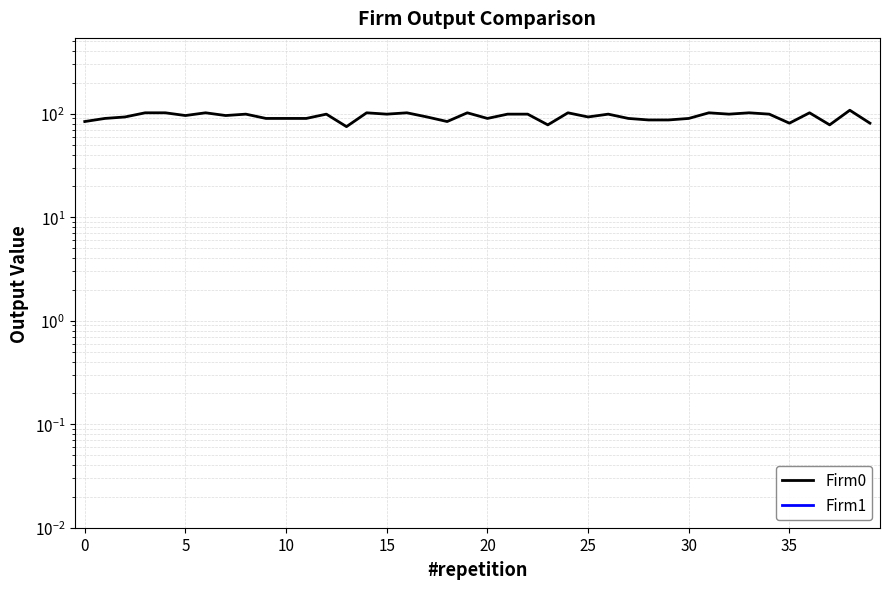

Does the chart have visible grid lines?

Yes